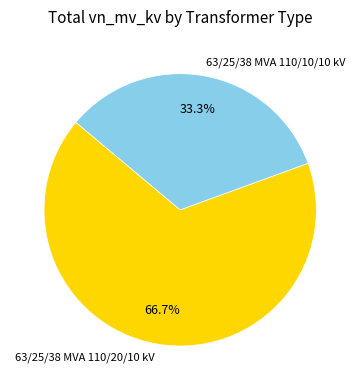

How many segments does this pie chart have?

2